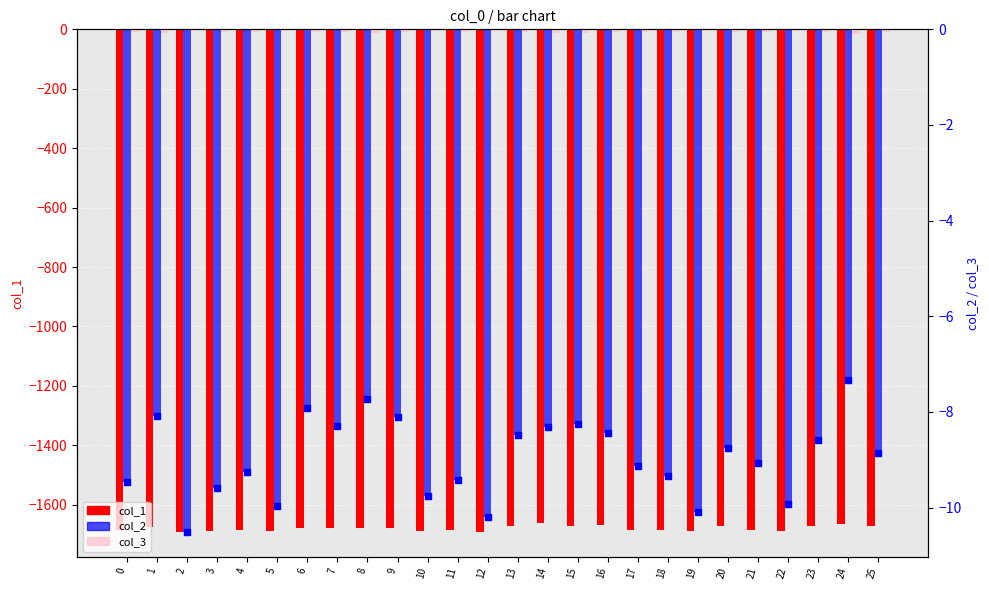

Is the value of col_3 at 8 greater than the value of col_1 at 7?

Yes